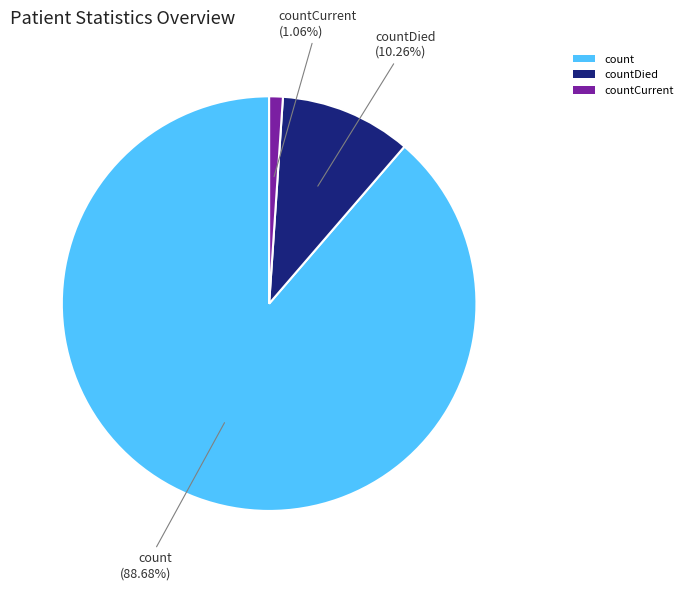

Rank the categories by value from lowest to highest.

countCurrent, countDied, count